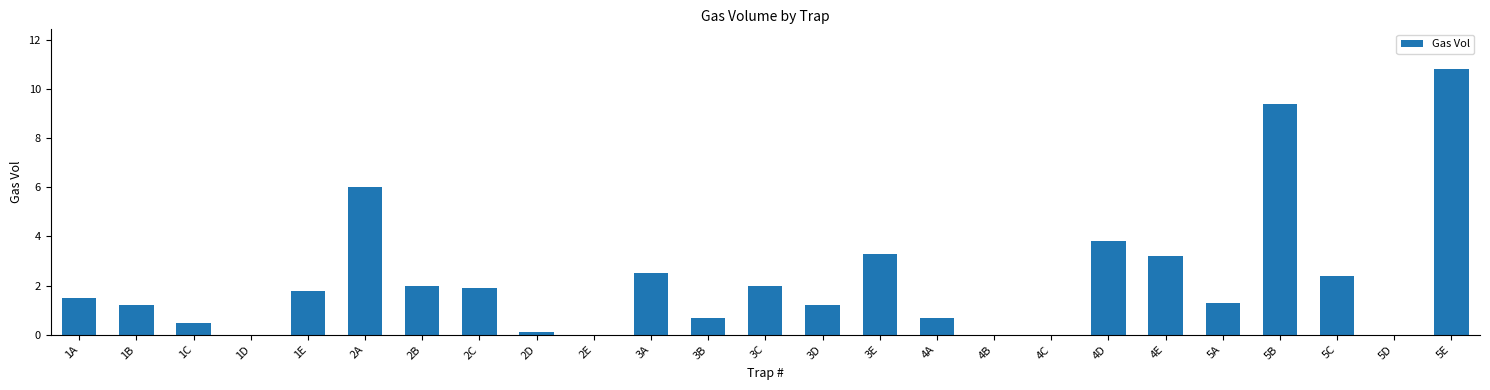

Reading left to right, list all the values displayed in this chart.

1.5	1.2	0.5	0.0	1.8	6.0	2.0	1.9	0.1	0.0	2.5	0.7	2.0	1.2	3.3	0.7	0.0	0.0	3.8	3.2	1.3	9.4	2.4	0.0	10.8